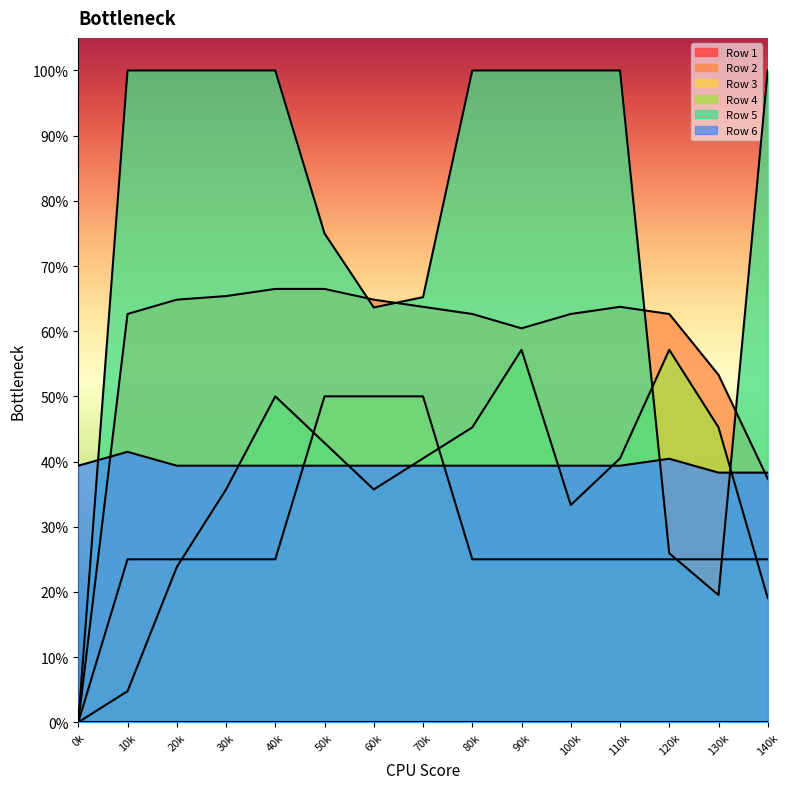

At which category is the sum across all series the highest?

90k